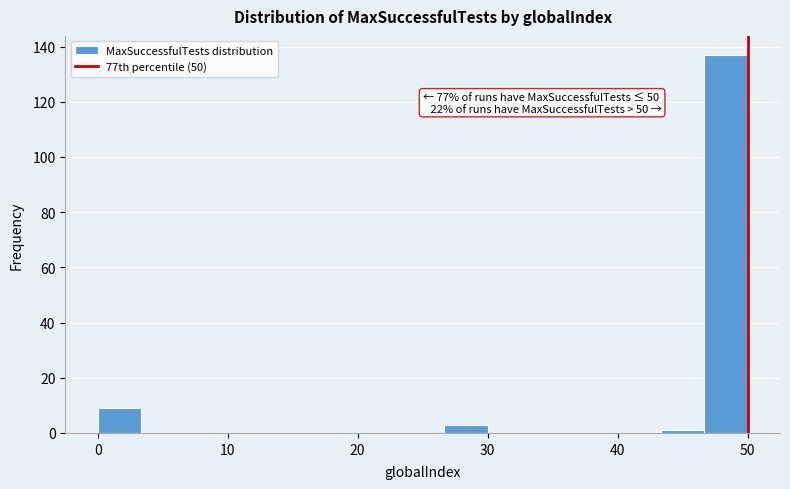

Read against the x-axis, roughly where is the centre of the tallest bar?

48